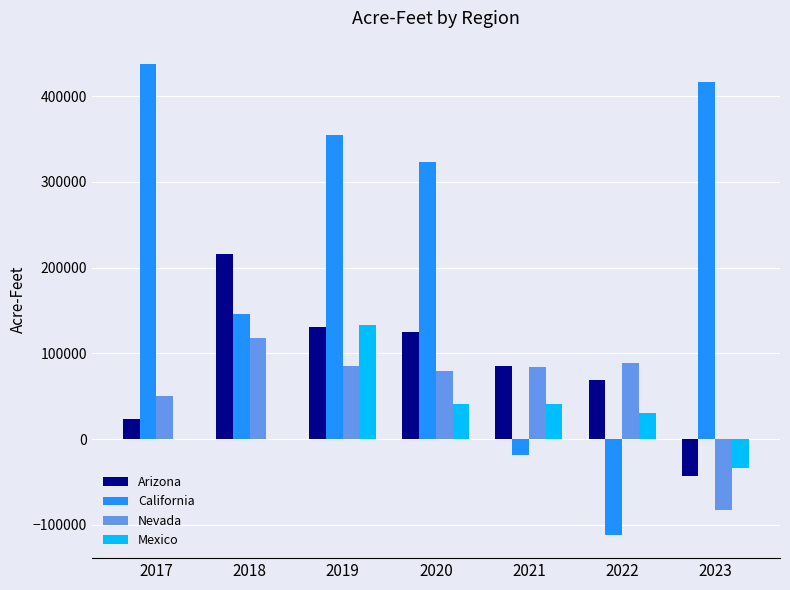

How many values in California are above zero?

5